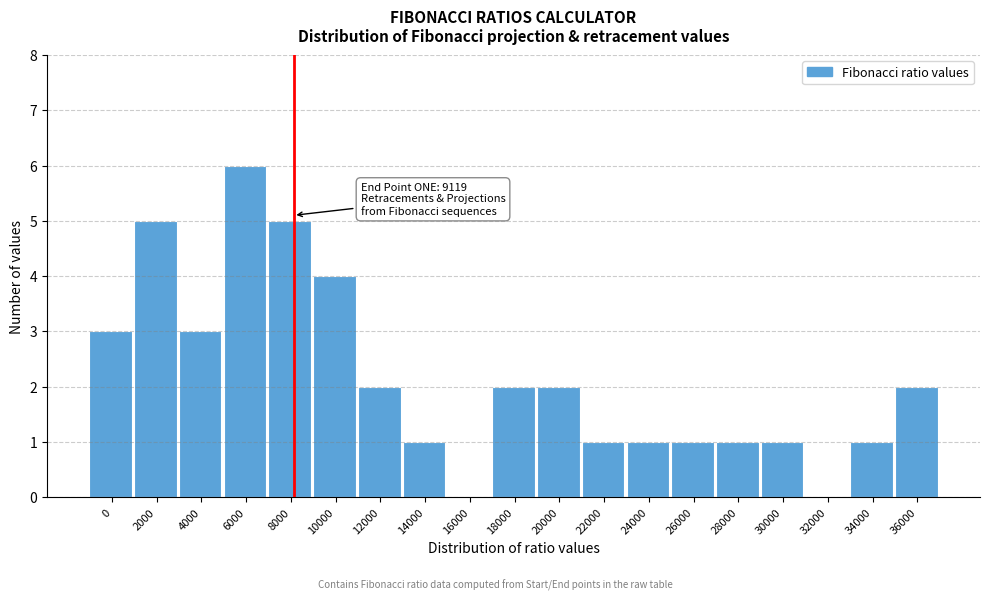

Reading left to right, what are all the values shown in this chart?

0=3	2000=5	4000=3	6000=6	8000=5	10000=4	12000=2	14000=1	16000=0	18000=2	20000=2	22000=1	24000=1	26000=1	28000=1	30000=1	32000=0	34000=1	36000=2